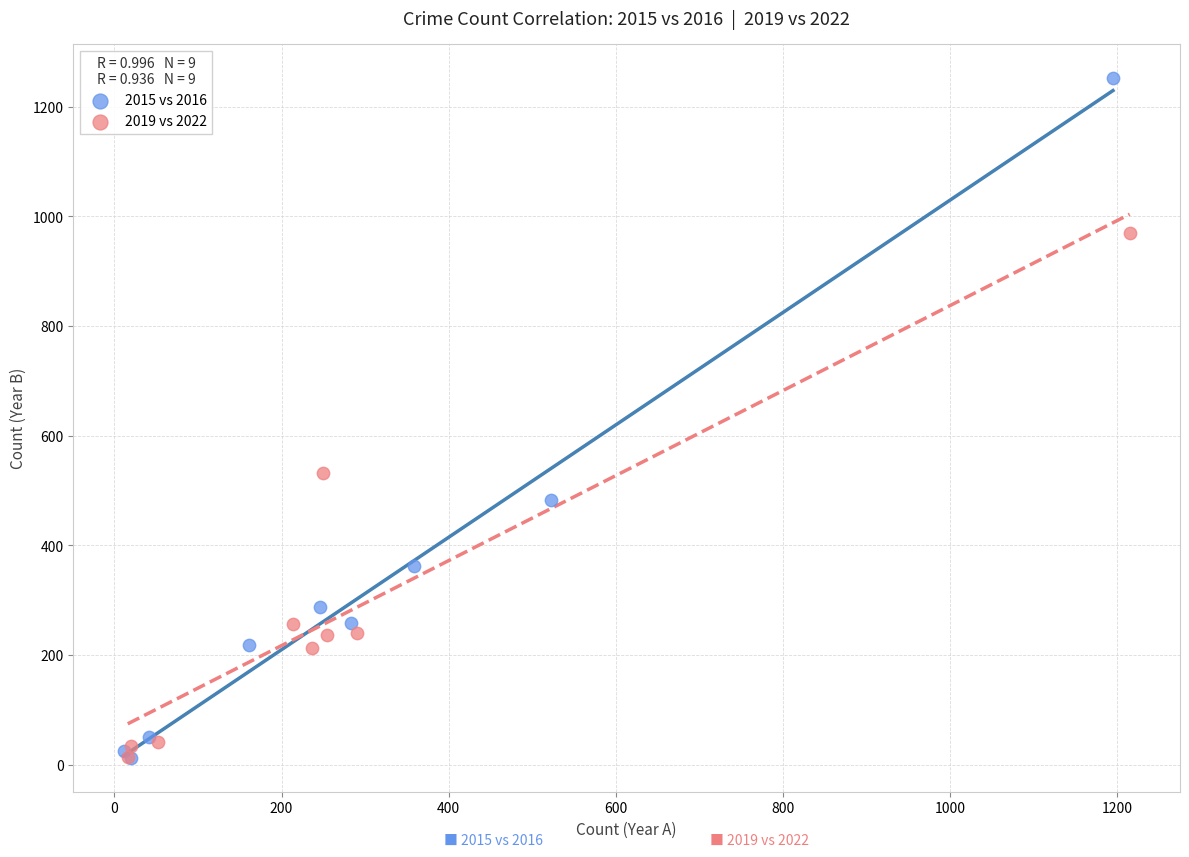

Which series contains the highest Y value?

2015 vs 2016